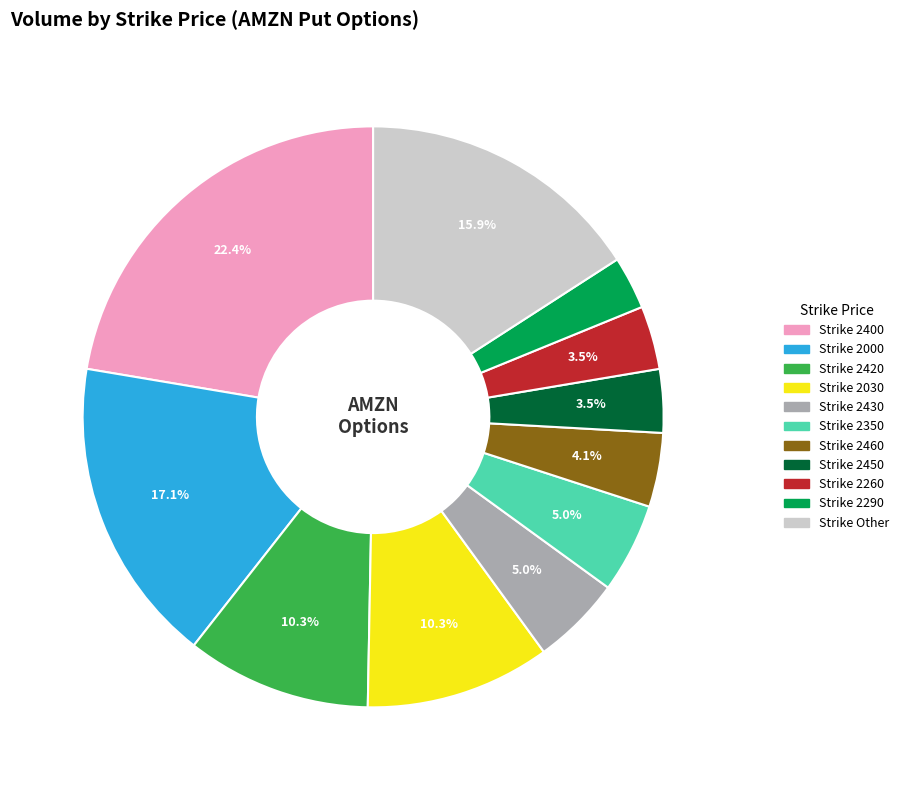

Is there a majority slice in this chart?

No